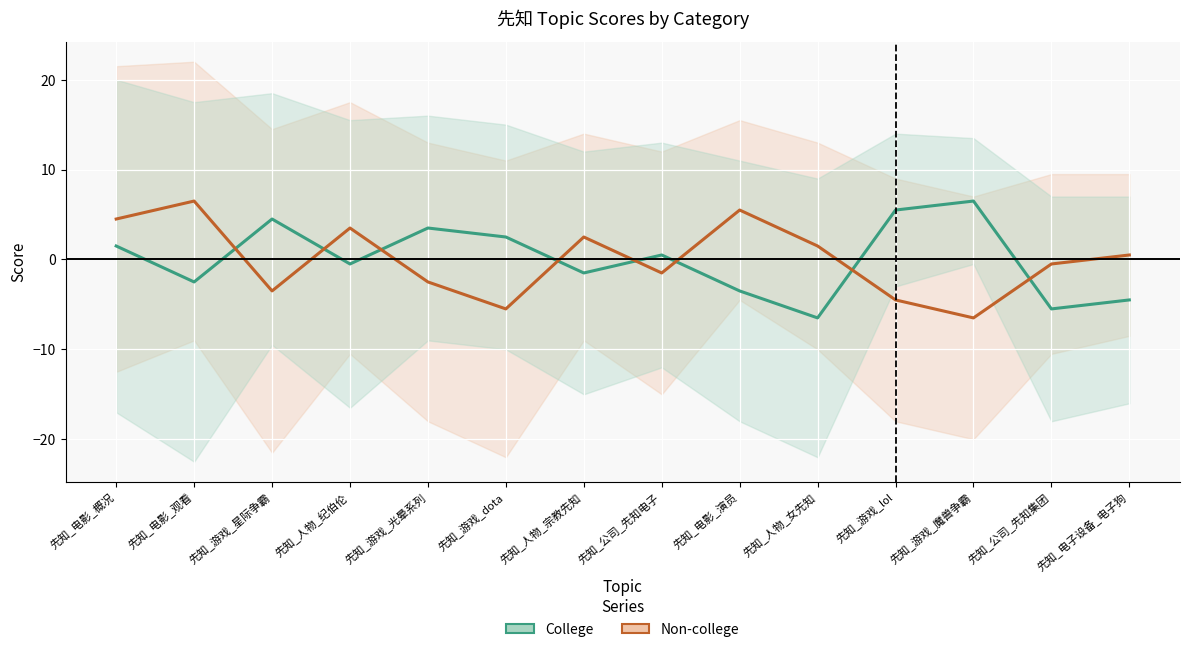

At how many categories does at least one series exceed -4?

14